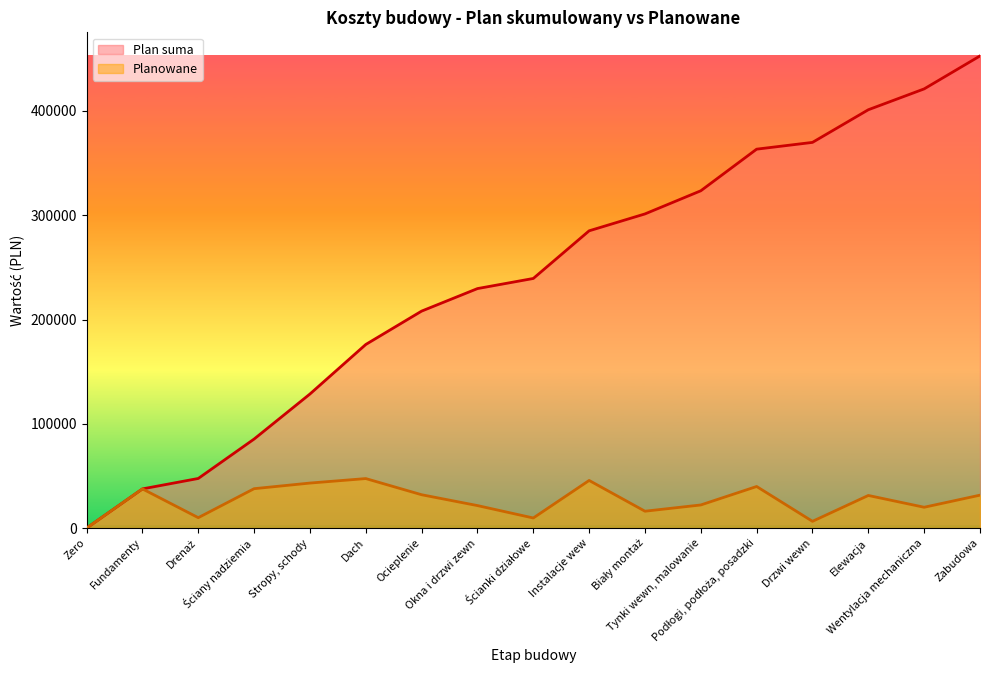

Which series has the largest range (max minus min)?

Plan suma